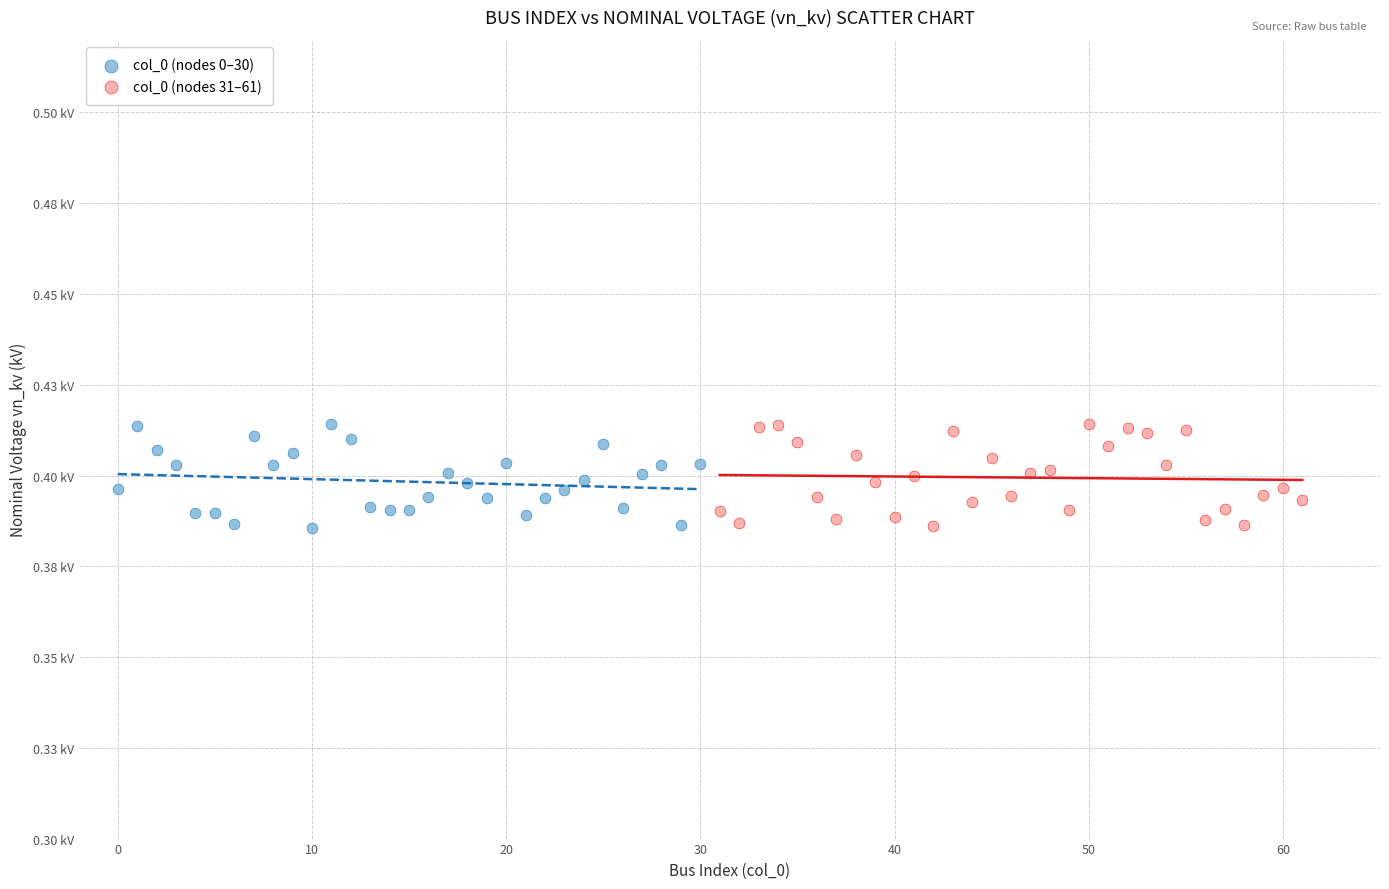

What are all the series names shown in the legend?

col_0 (nodes 0–30), col_0 (nodes 31–61)